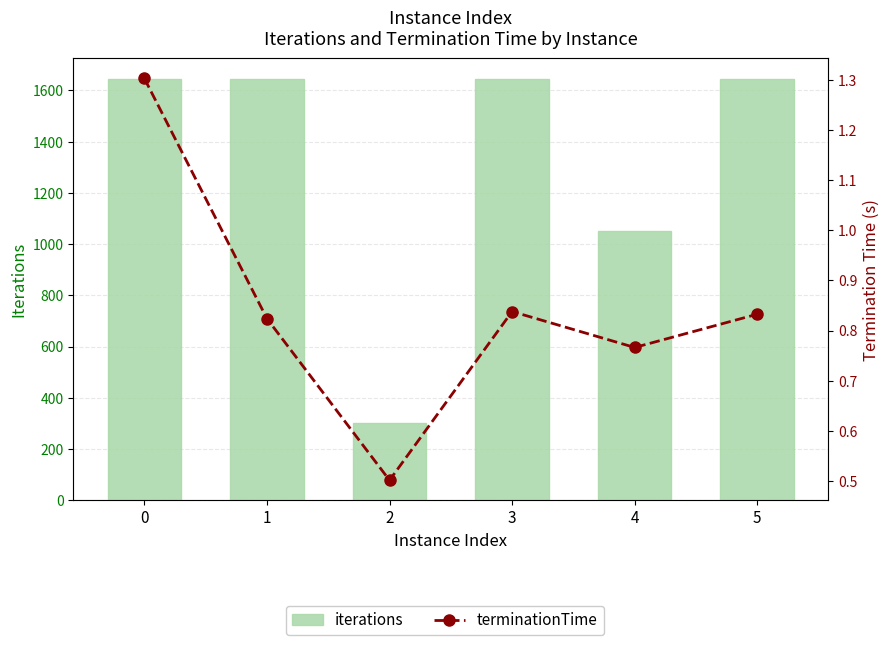

What is the difference between the maximum and minimum values in the terminationTime series?

0.8